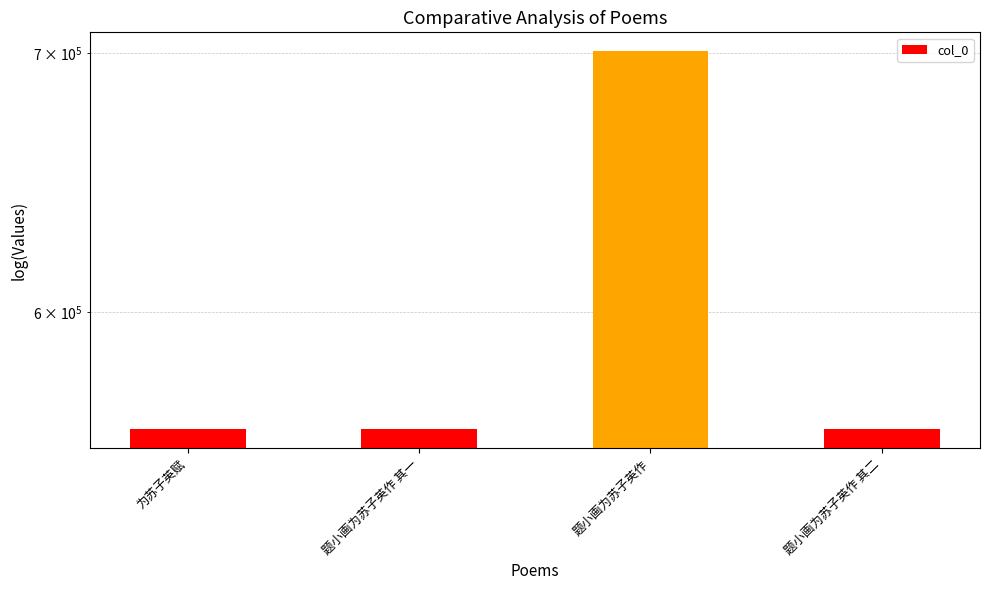

At which label is the value closest to 630260?

为苏子英赋